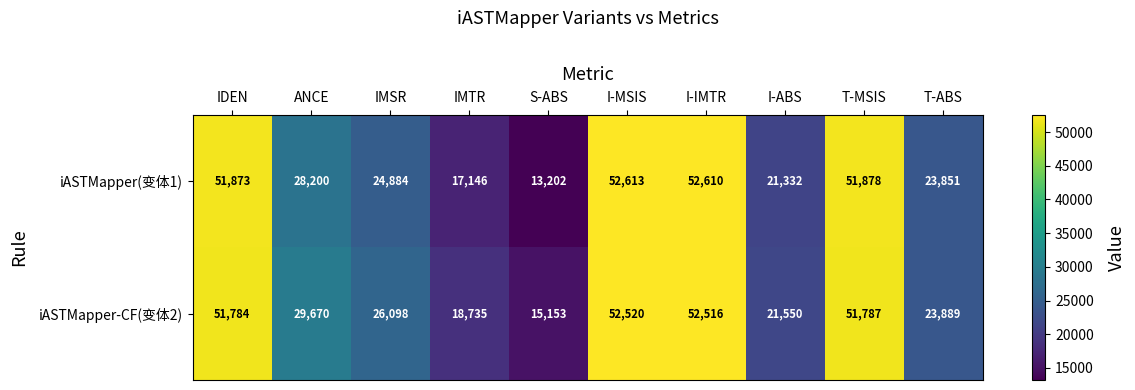

What is the average value of the iASTMapper(变体1) series?

33759